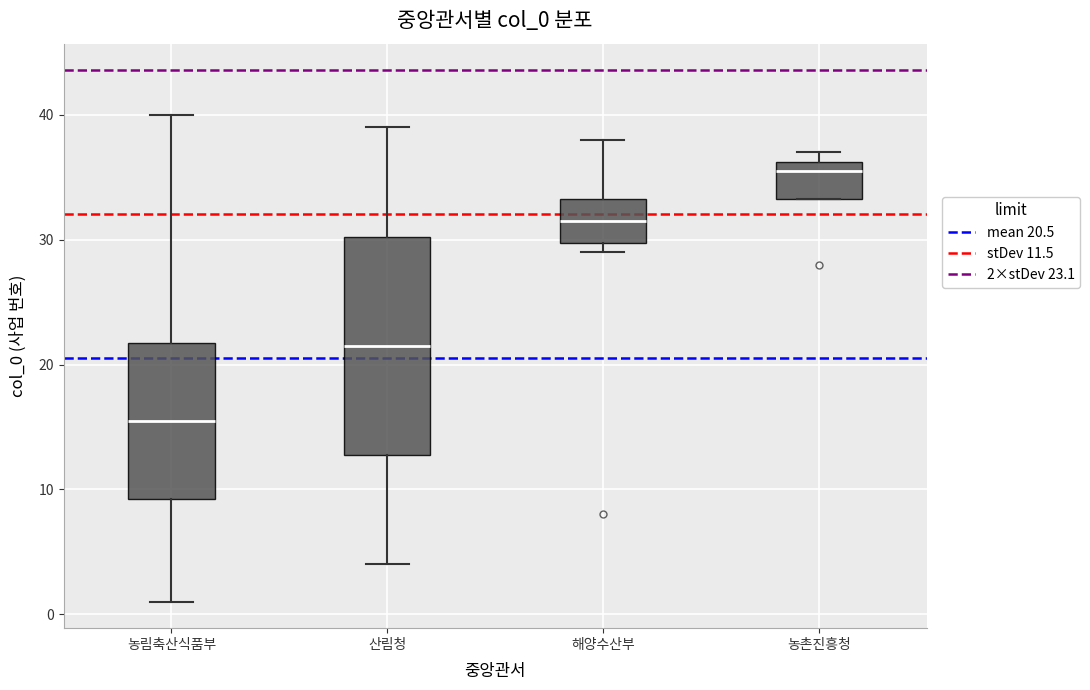

Reading left to right, transcribe this box plot: for each box, give where its median line is, the range the box spans, and where its two whiskers end, as read against the y-axis. The values are not printed on the chart, so give them approximately, as read against the axis.

농림축산식품부: median 16, box 9 to 22, whiskers 1 to 40
산림청: median 22, box 13 to 30, whiskers 4 to 39
해양수산부: median 32, box 30 to 33, whiskers 29 to 38
농촌진흥청: median 36 (just below the box's upper edge), box 33 to 36, whiskers 33 to 37